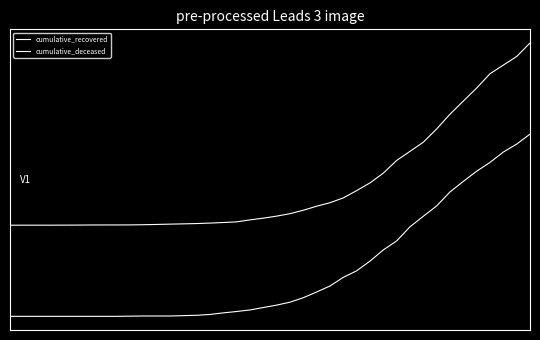

Does the chart display data point markers on the line(s)?

No